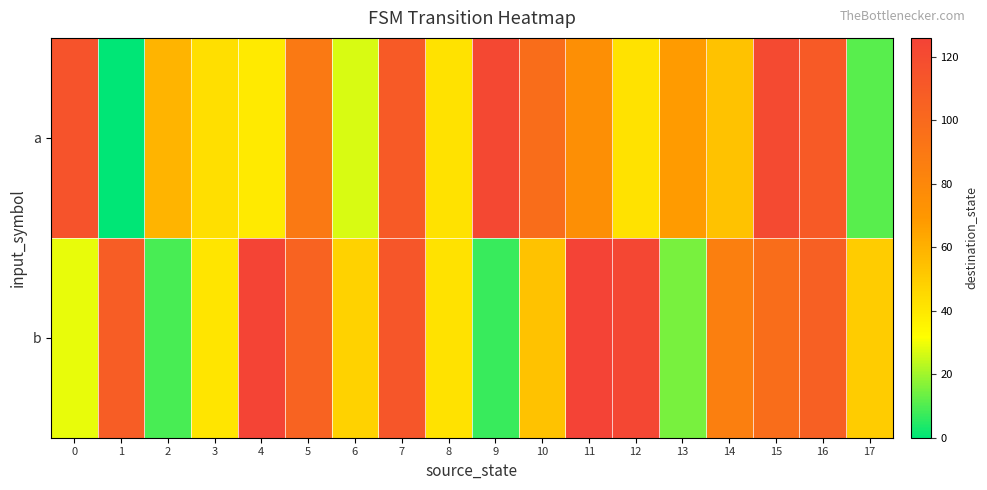

Reading left to right, extract all data points from this chart.

a: 0=115	1=0	2=59	3=43	4=39	5=90	6=27	7=110	8=42	9=122	10=97	11=75	12=42	13=68	14=54	15=121	16=110	17=11
b: 0=29	1=108	2=9	3=41	4=125	5=104	6=48	7=113	8=42	9=7	10=54	11=126	12=123	13=15	14=86	15=97	16=106	17=50